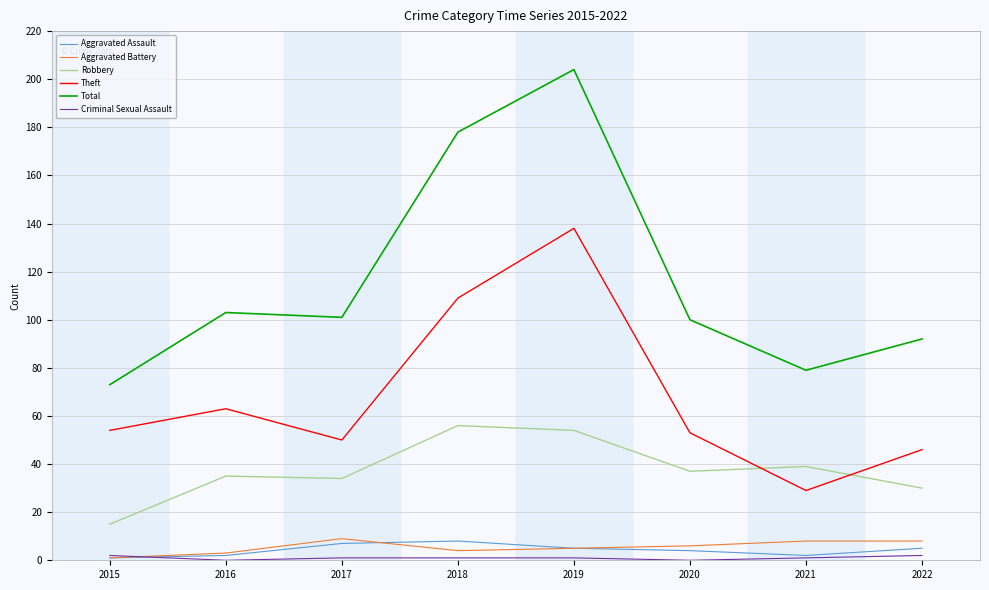

The Total series shows 104 at 2021. True or false?

False